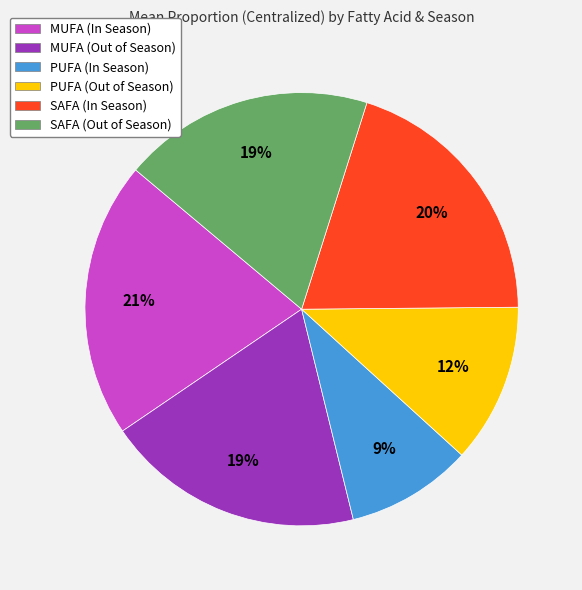

True or false: SAFA (Out of Season) accounts for 10% of the total.

False